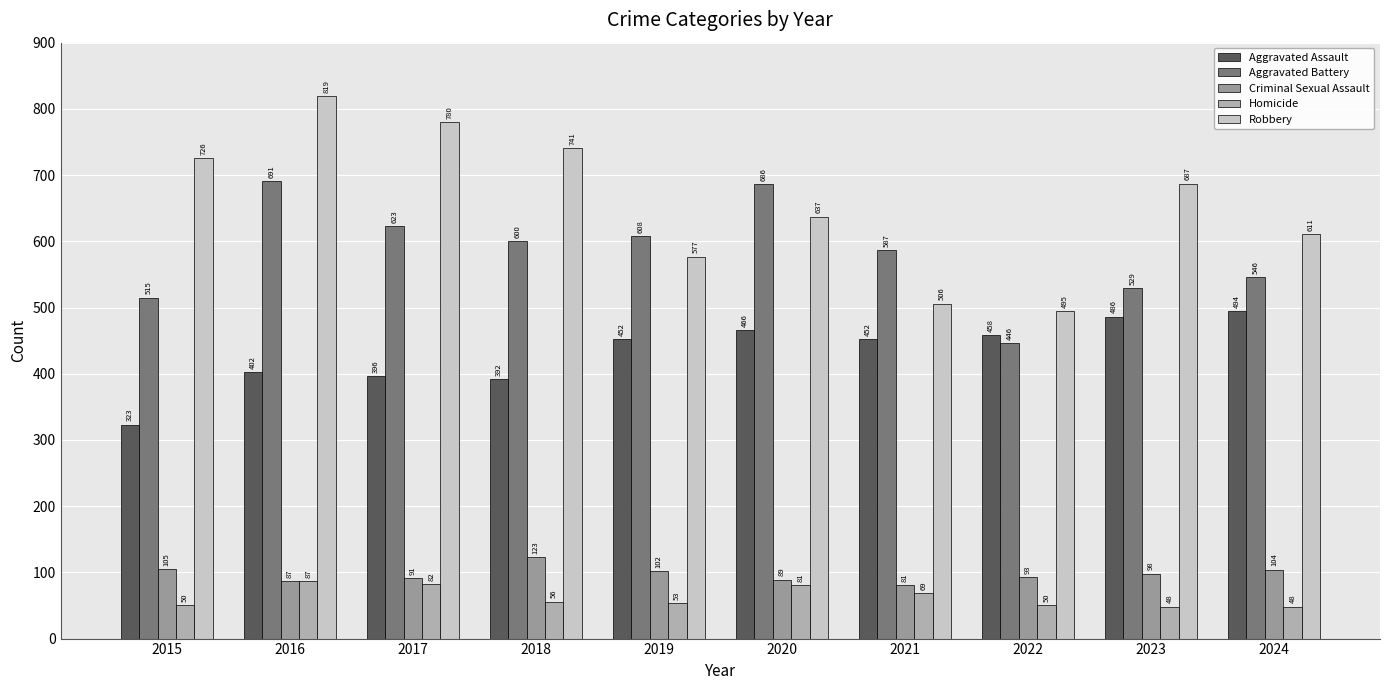

Is it true that Aggravated Battery equals 283 at 2023?

False